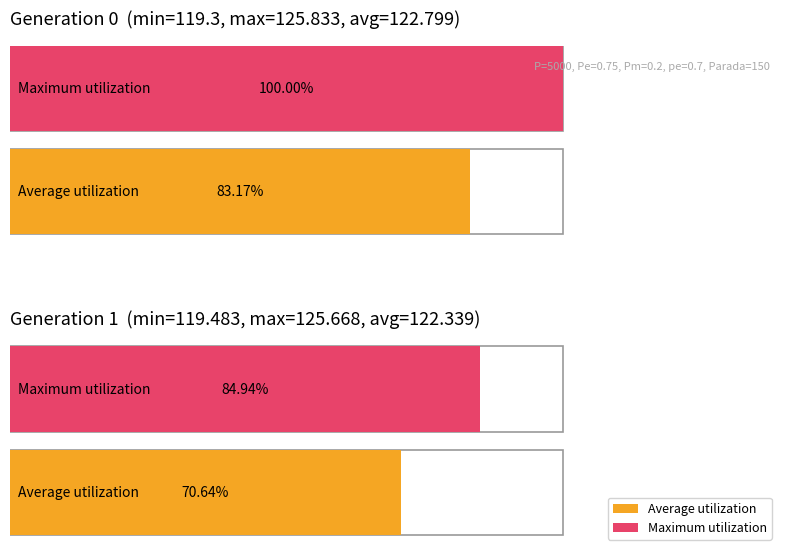

What is the maximum value for min?

119.5